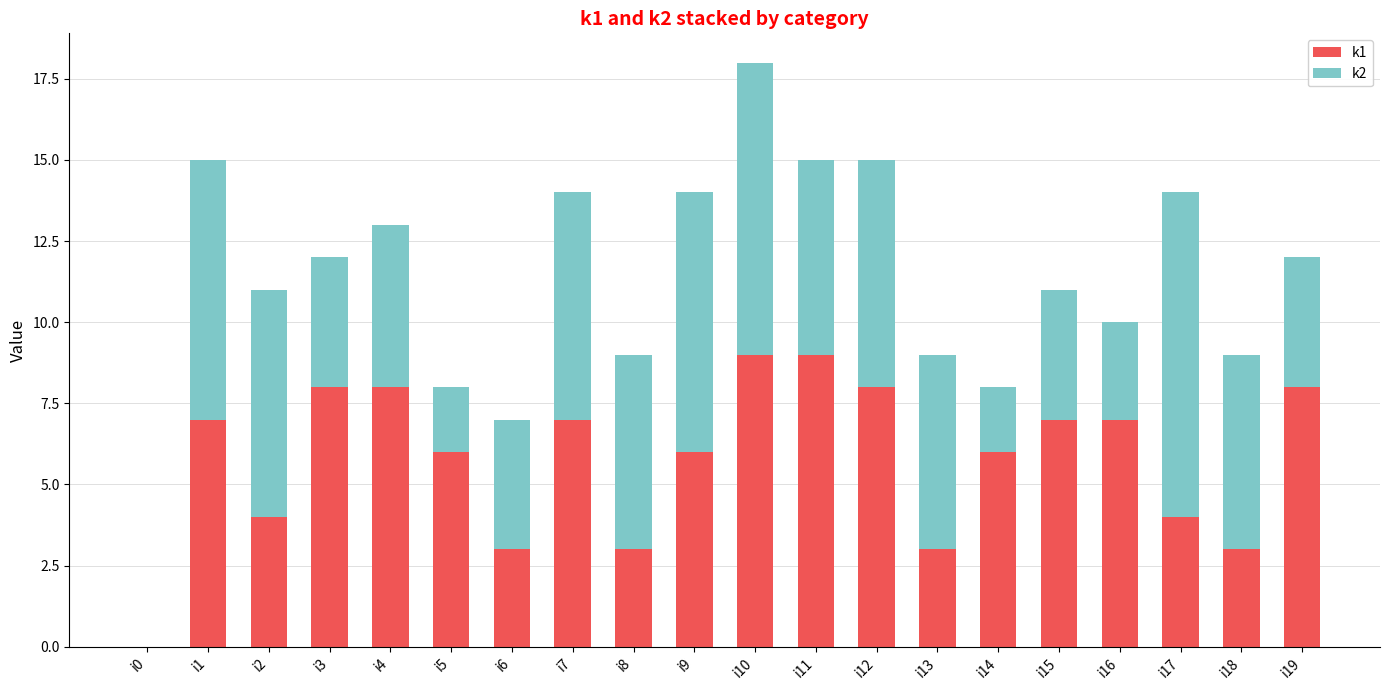

The value of k1 at i5 is 10. True or false?

False